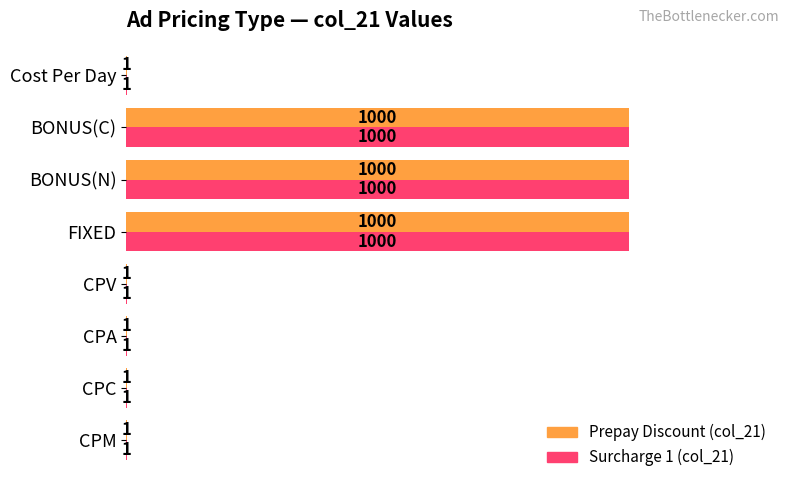

What is the sum of all Prepay Discount (col_21) values?

3005